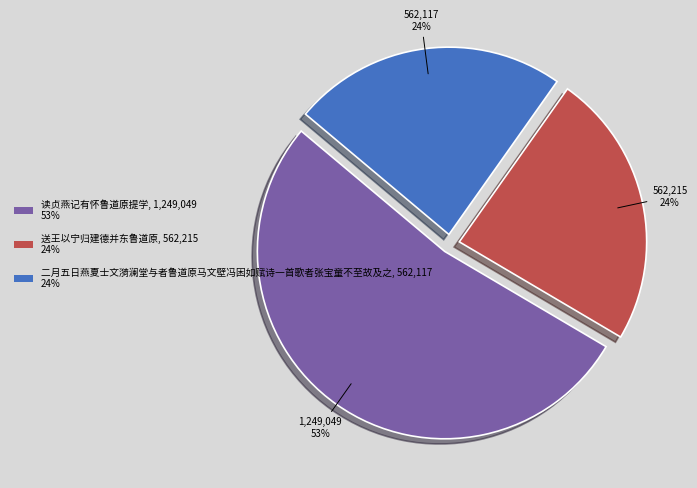

What percentage is the 送王以宁归建德并东鲁道原, 562,215 24% slice, to the nearest percent?

24%